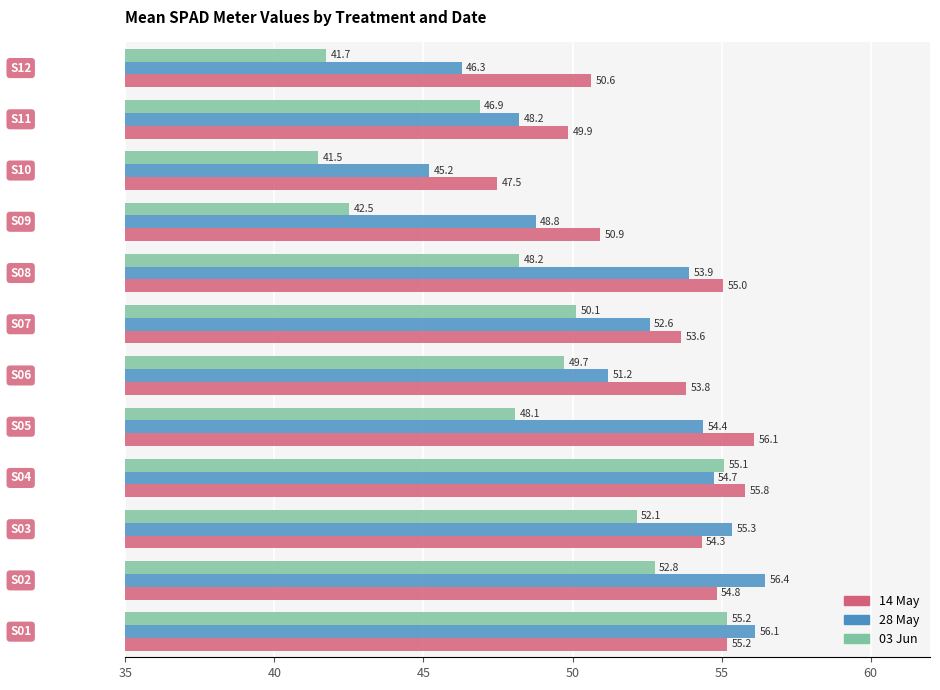

Which series has the largest range (max minus min)?

03 Jun